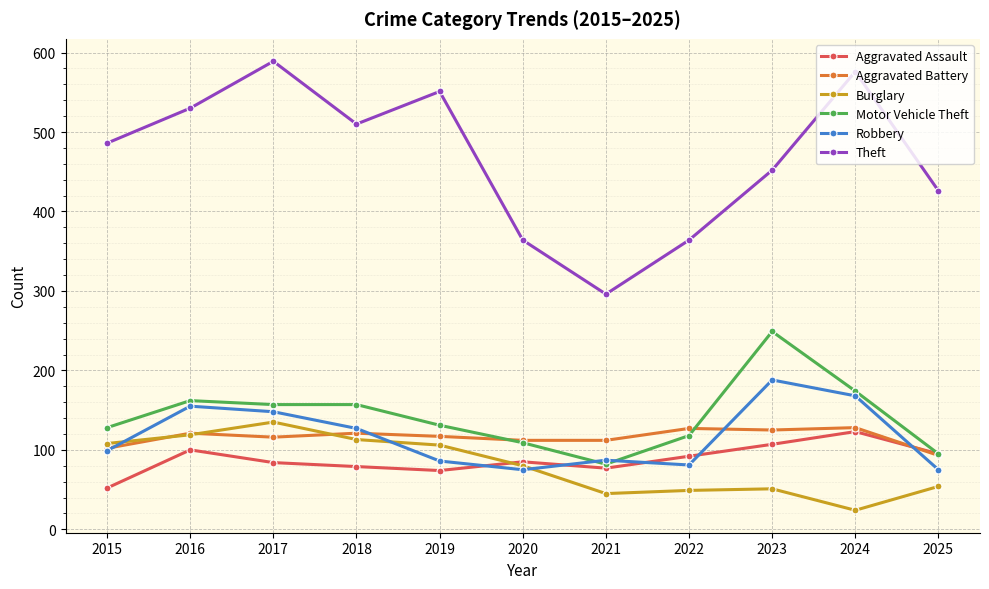

Where is the first local maximum for Burglary?

2017